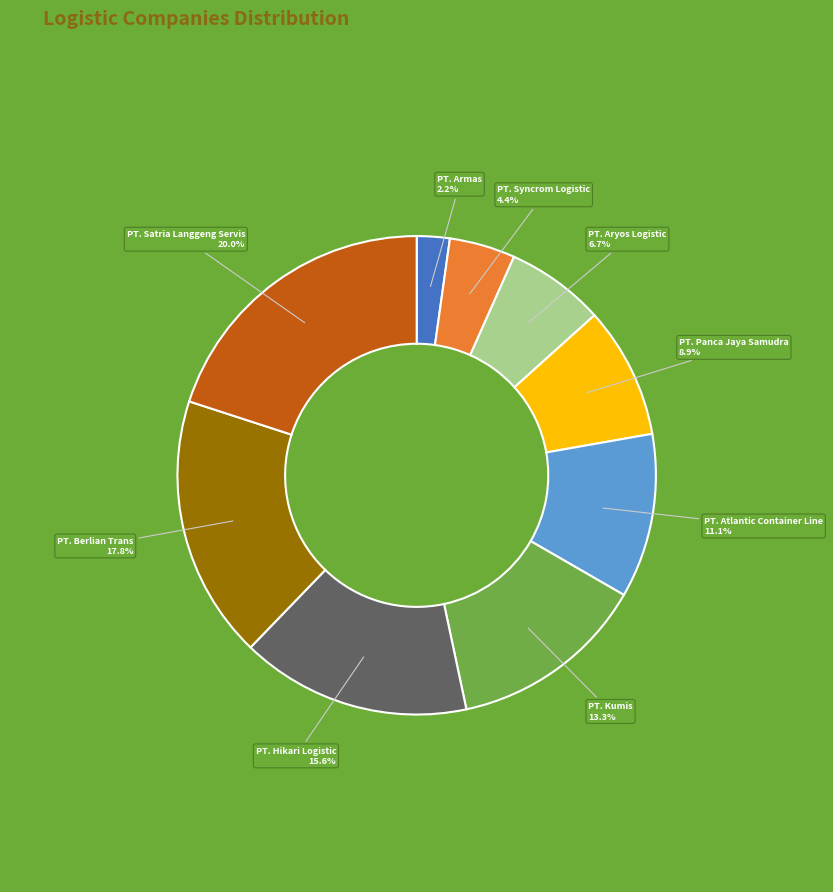

True or false: PT. Panca Jaya Samudra accounts for 2% of the total.

False